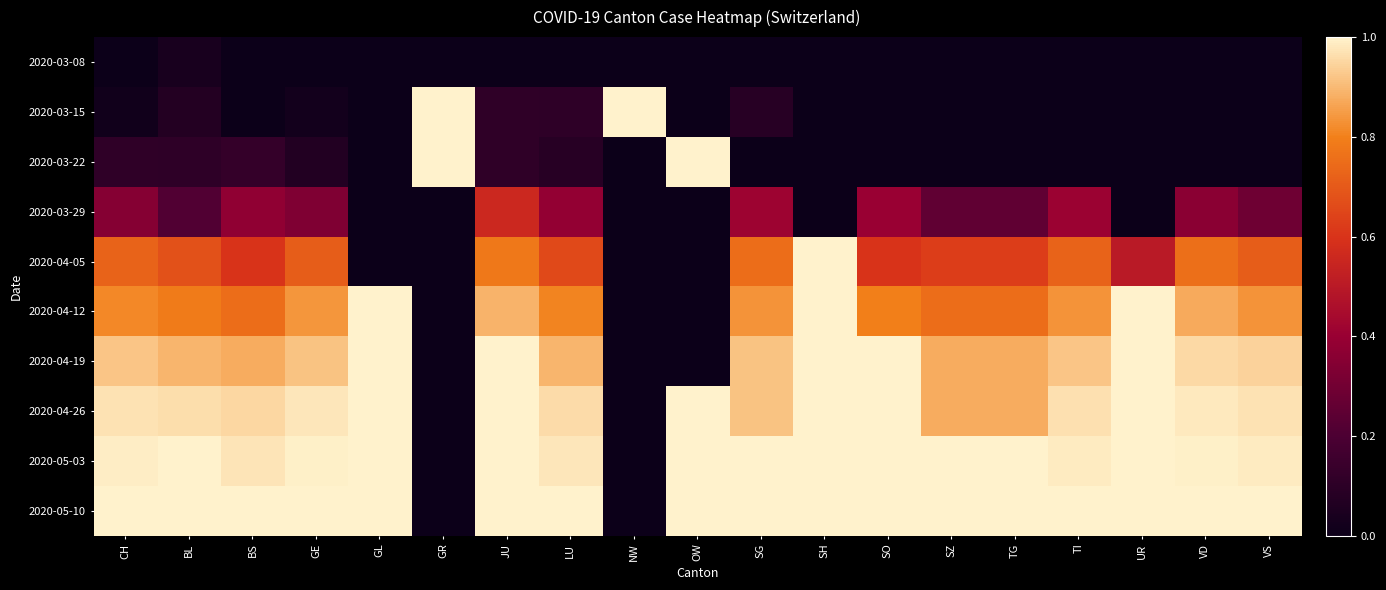

How many data points does each series have?

19